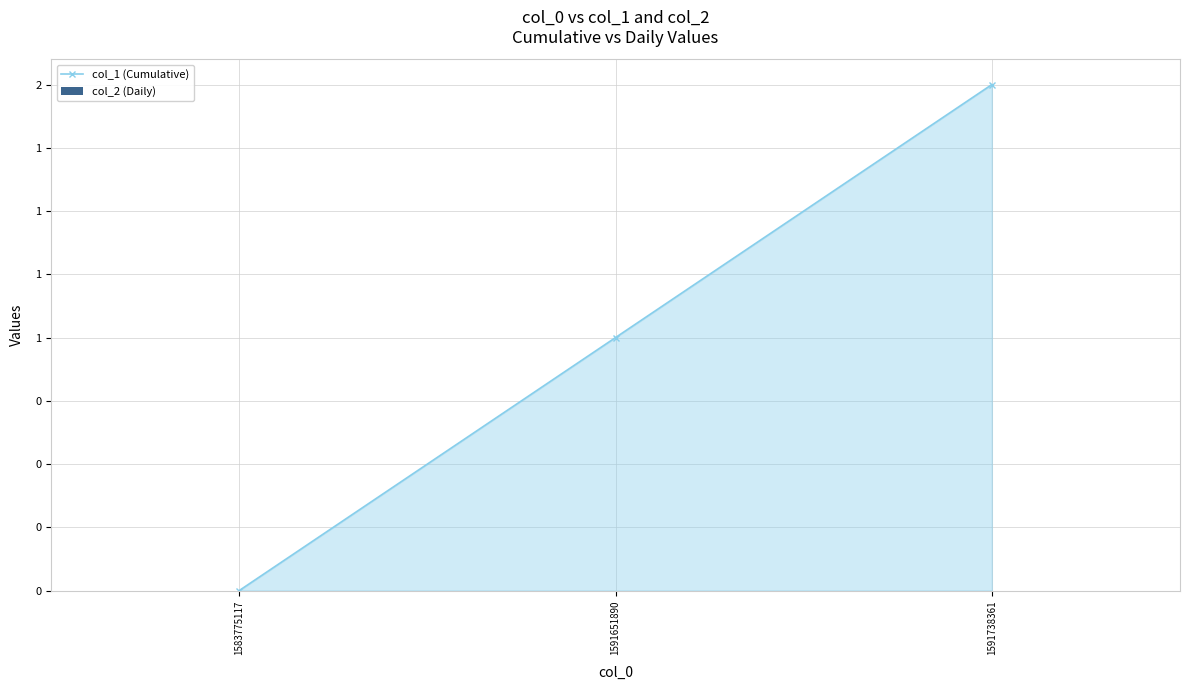

Is this an area chart (filled region under the line)?

Yes